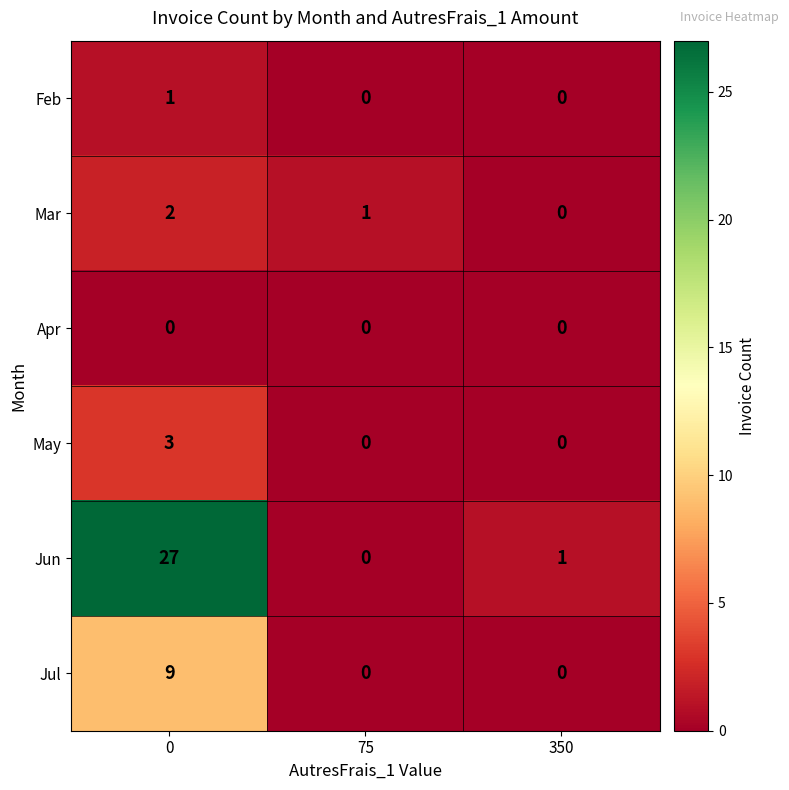

Count the number of categories in the chart.

3